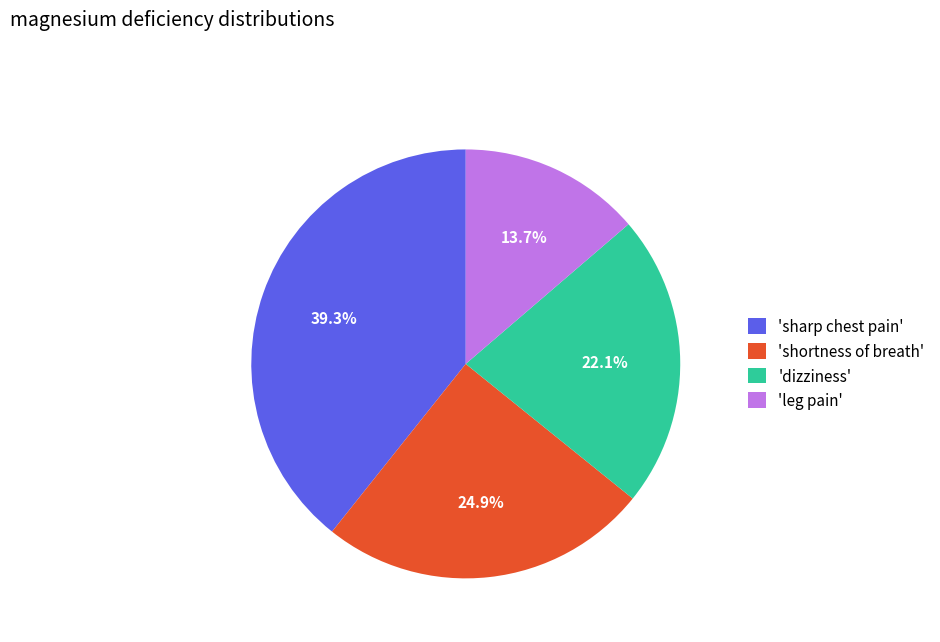

Which category has the smallest portion of the pie?

'leg pain'